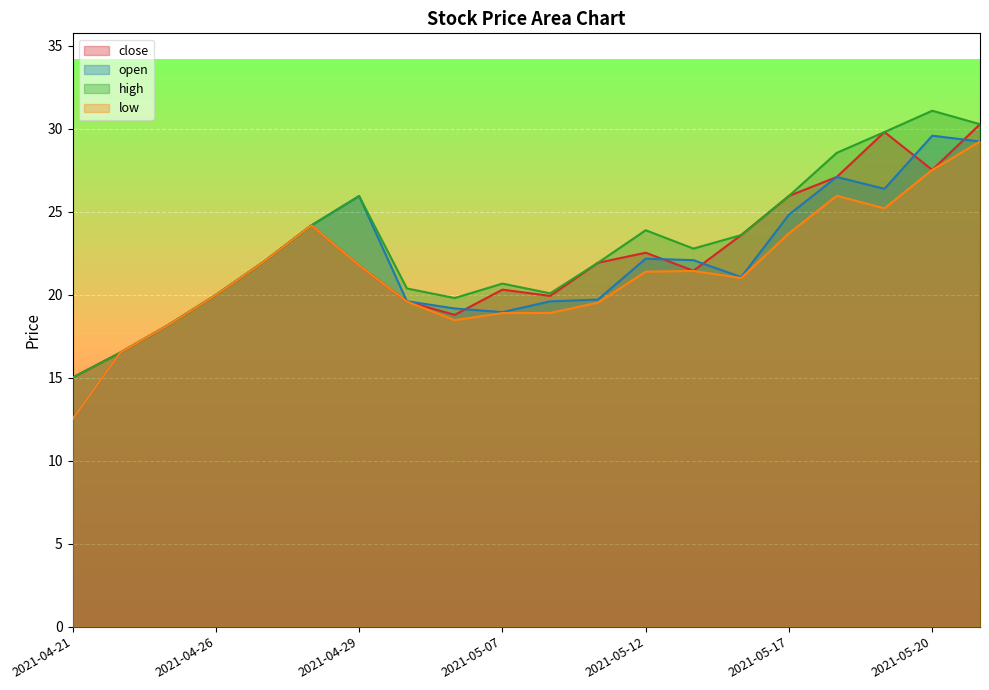

What is the minimum value shown in the chart?

12.5